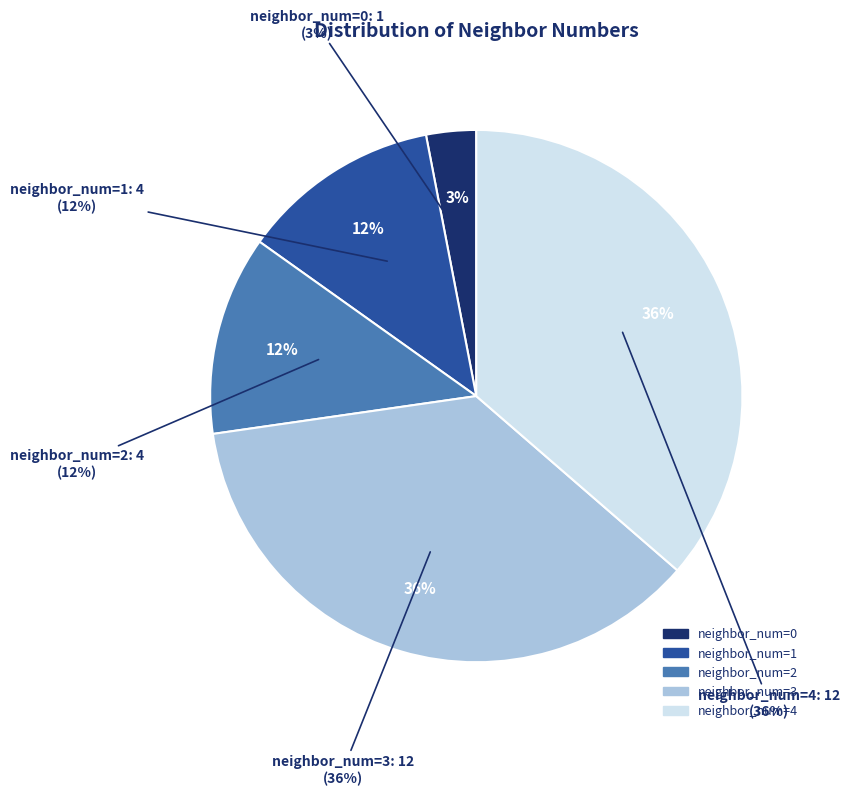

Does neighbor_num=2 represent more than half of the total?

No